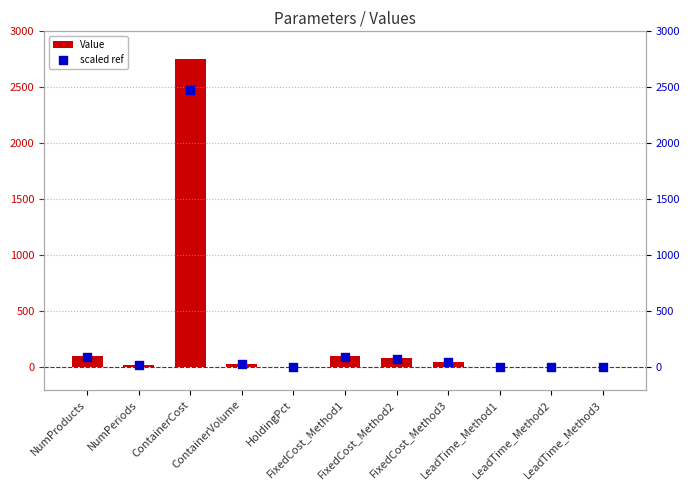

At how many categories does at least one series exceed 815?

1